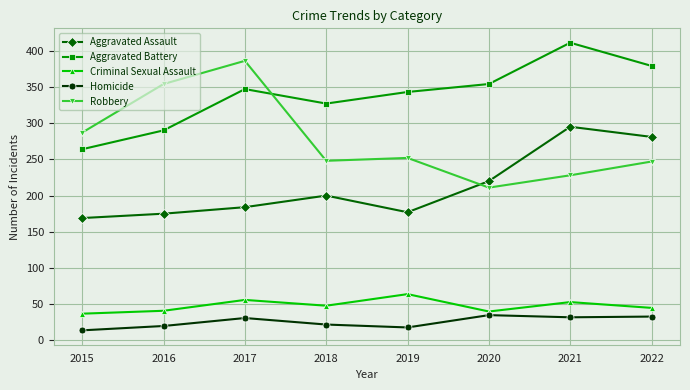

What is the difference between the maximum and minimum values in the Criminal Sexual Assault series?

27